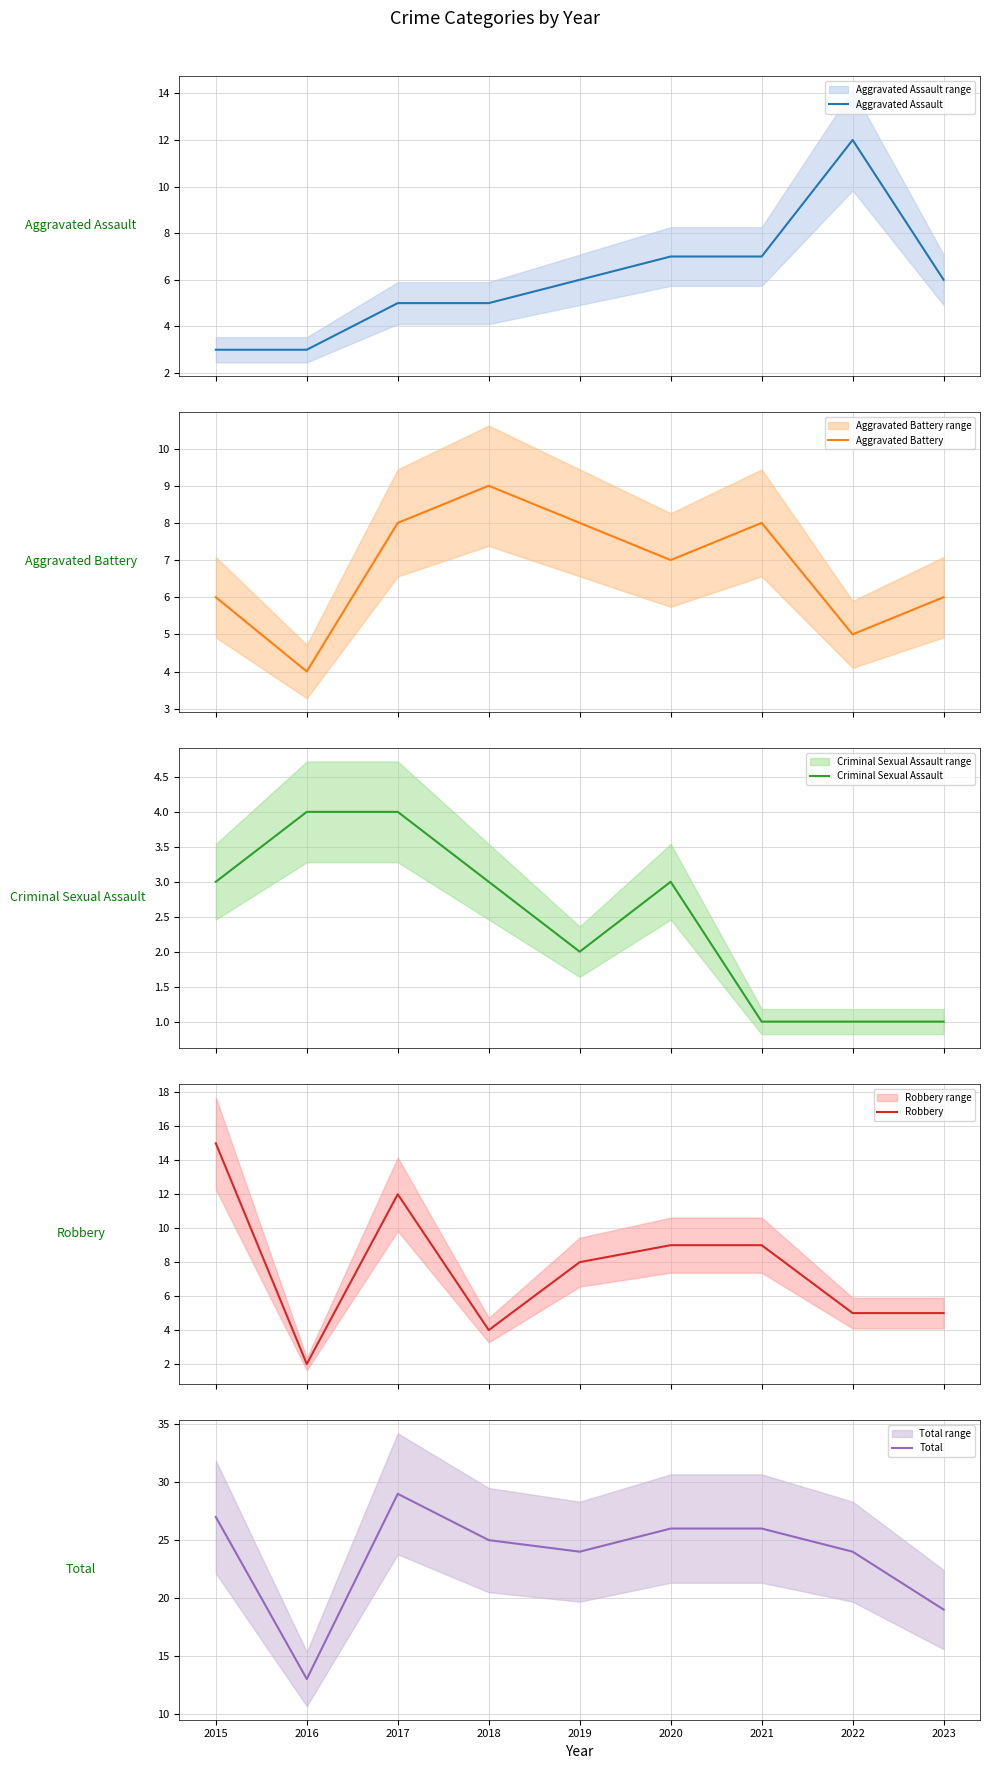

How many distinct data groups are displayed?

5